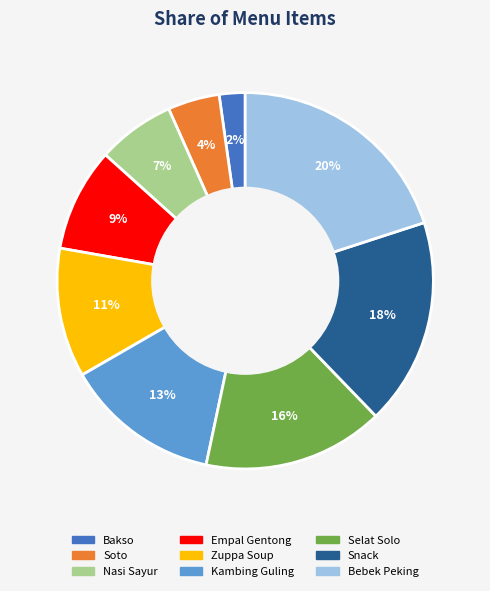

To the nearest percent, what portion does Selat Solo represent?

16%